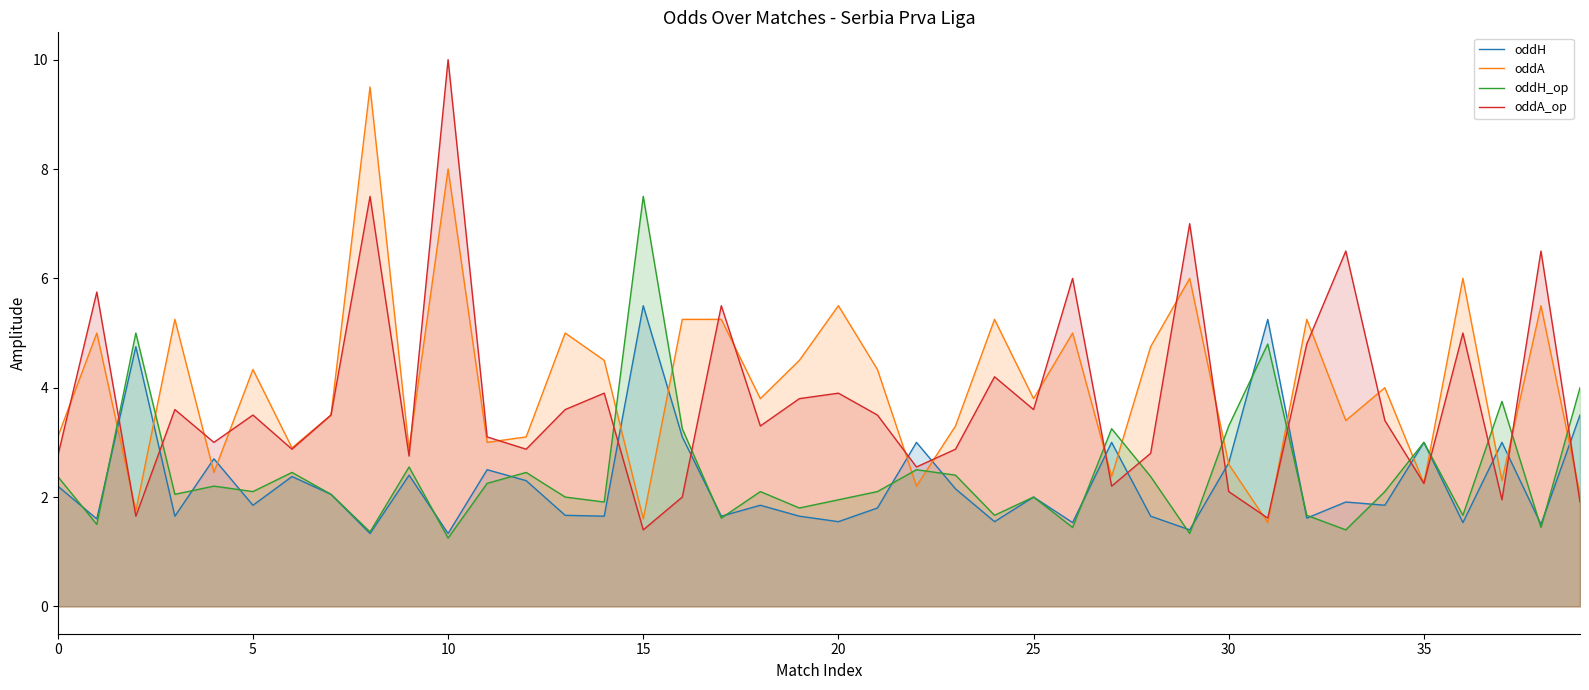

At which label is oddH_op closest to 4?

39